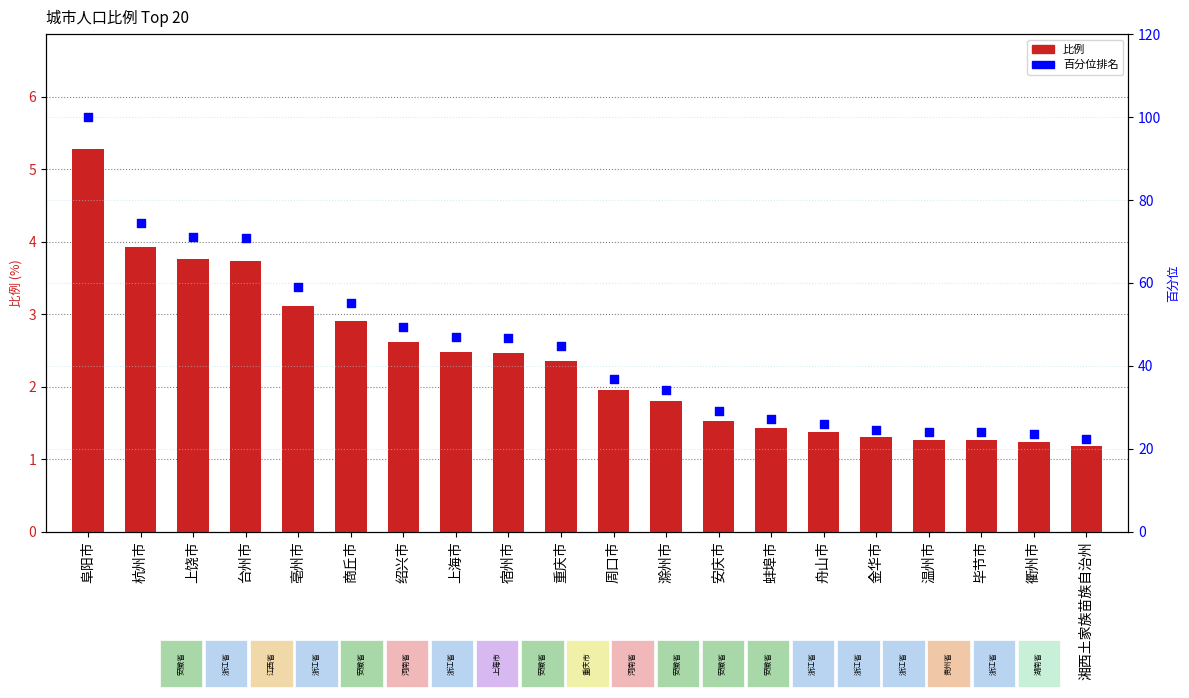

Which series has the largest Y range (max minus min)?

百分位排名